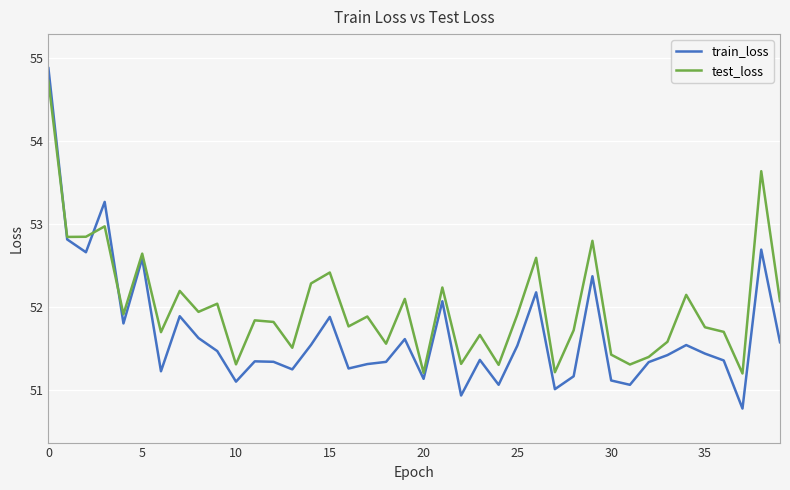

What is the difference between the second highest and second lowest values in the test_loss series?

2.4